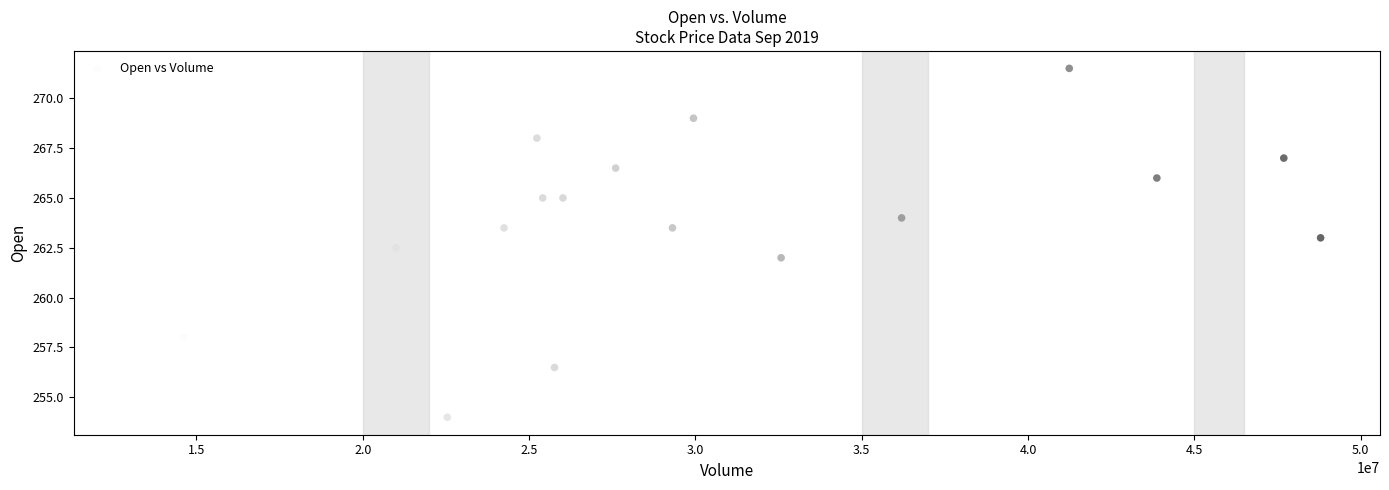

What is the range of X values (max minus min)?

35698520.0